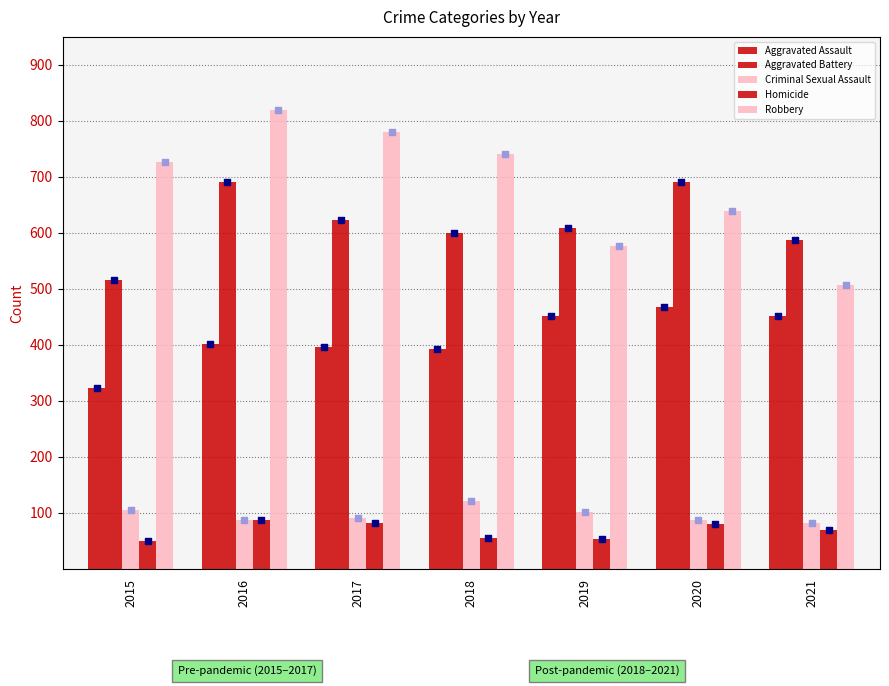

At which category is the sum across all series the highest?

2016